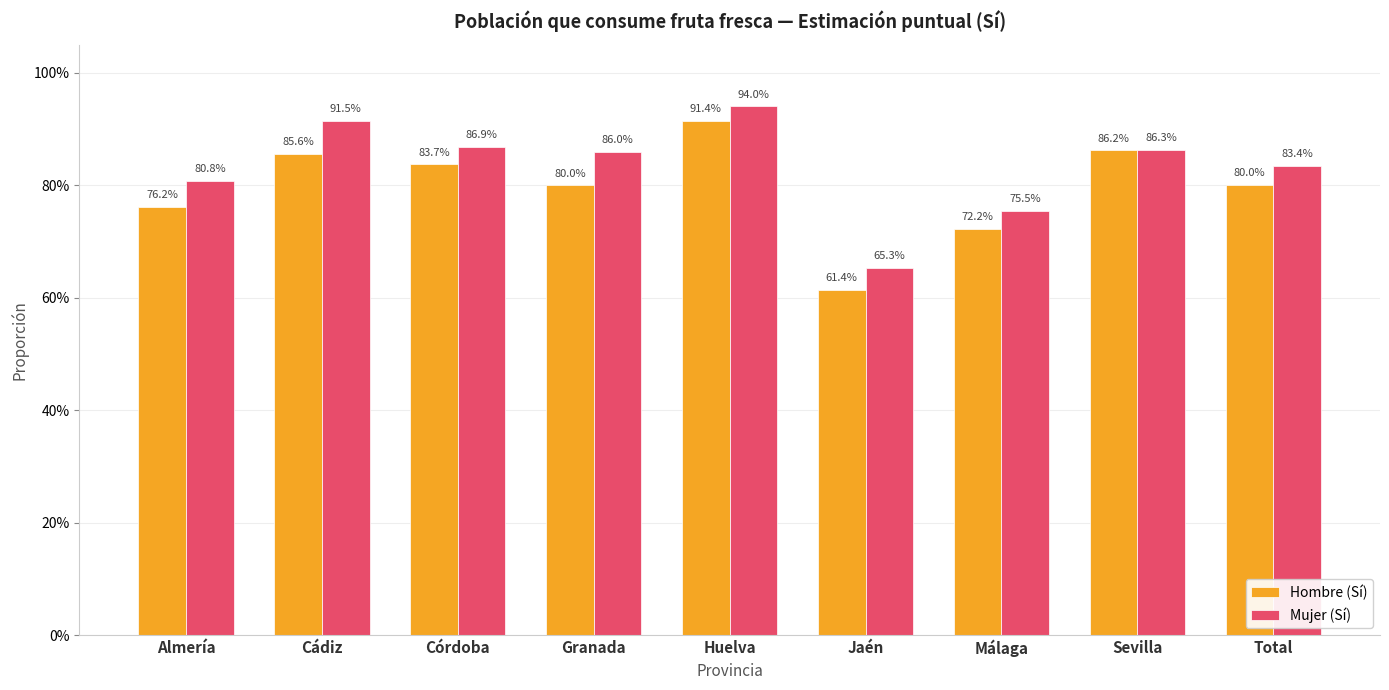

The value of Mujer (Sí) at Cádiz is 0.9. True or false?

True